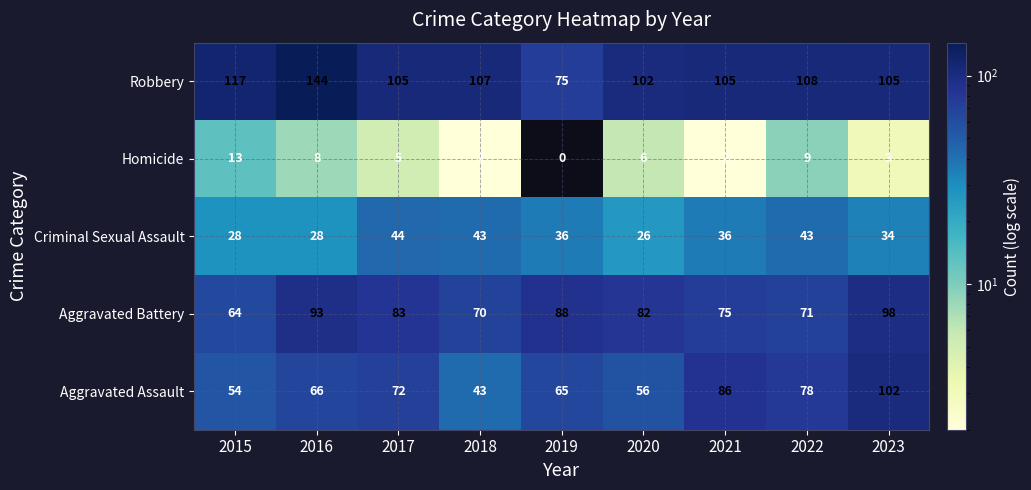

What is the difference between the second highest and second lowest values in the Criminal Sexual Assault series?

15